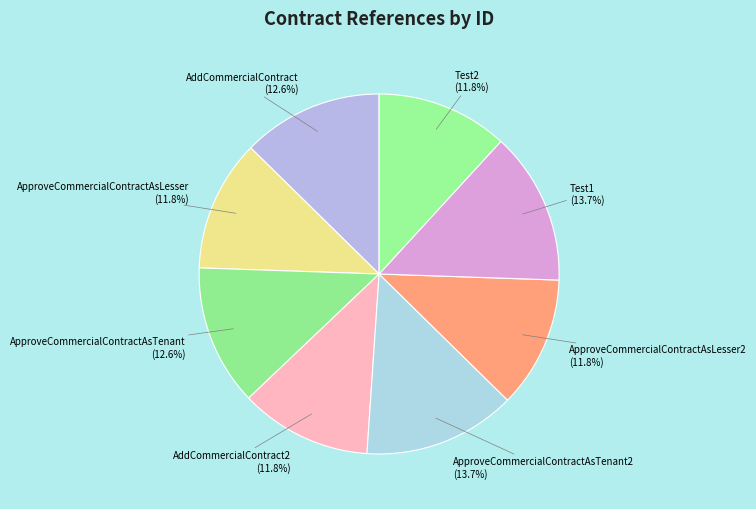

True or false: ApproveCommercialContractAsLesser accounts for 7% of the total.

False